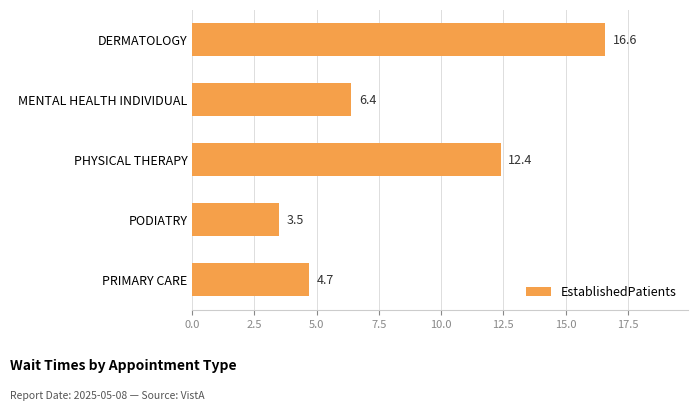

Approximately how many times larger is the value at PODIATRY compared to PRIMARY CARE?

0.7